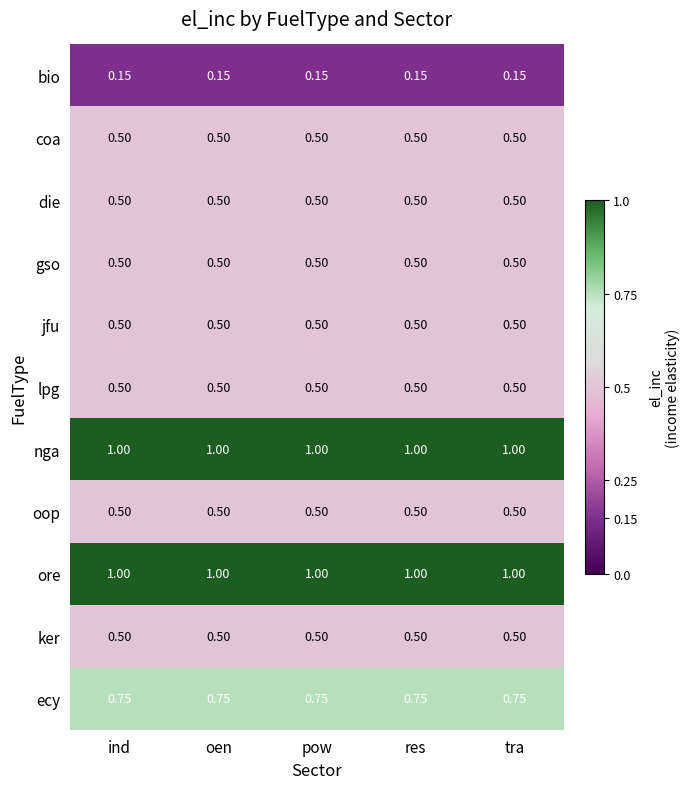

Is the value of ecy at ind greater than the value of ker at res?

Yes